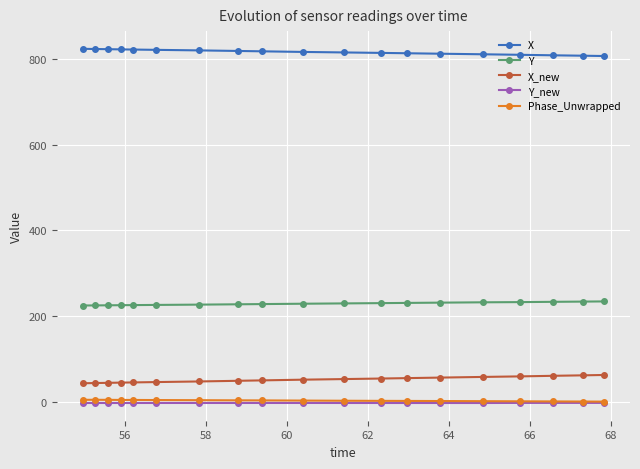

At how many categories does at least one series exceed 780?

19